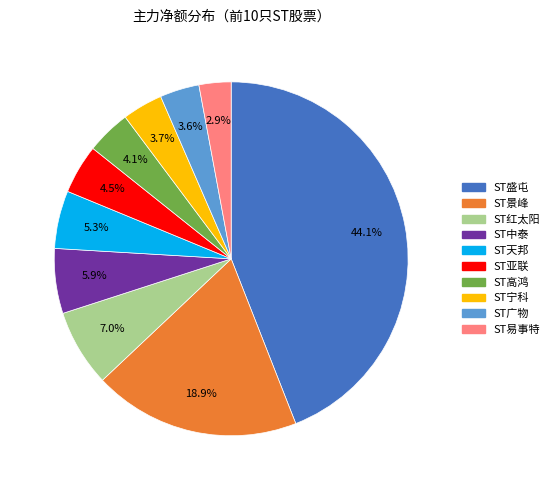

Which has a higher value, ST红太阳 or ST盛屯?

ST盛屯